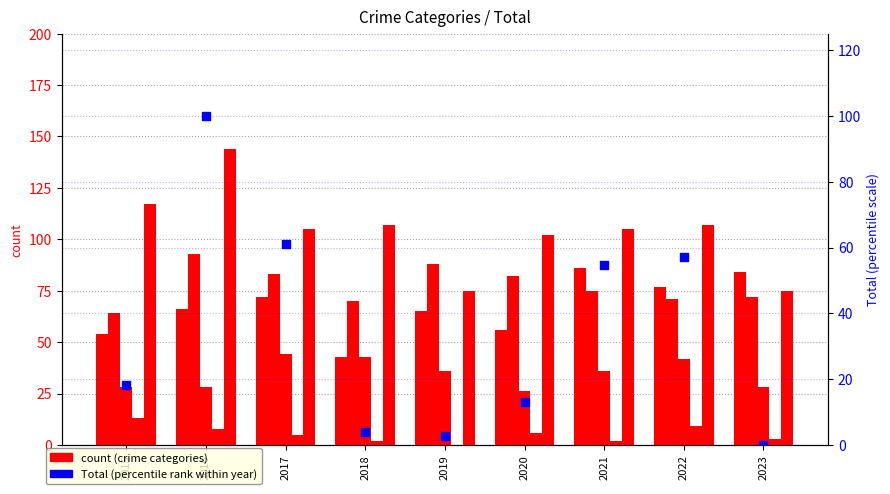

Is the value of Aggravated Assault at 2015 greater than the value of Aggravated Battery at 2019?

No